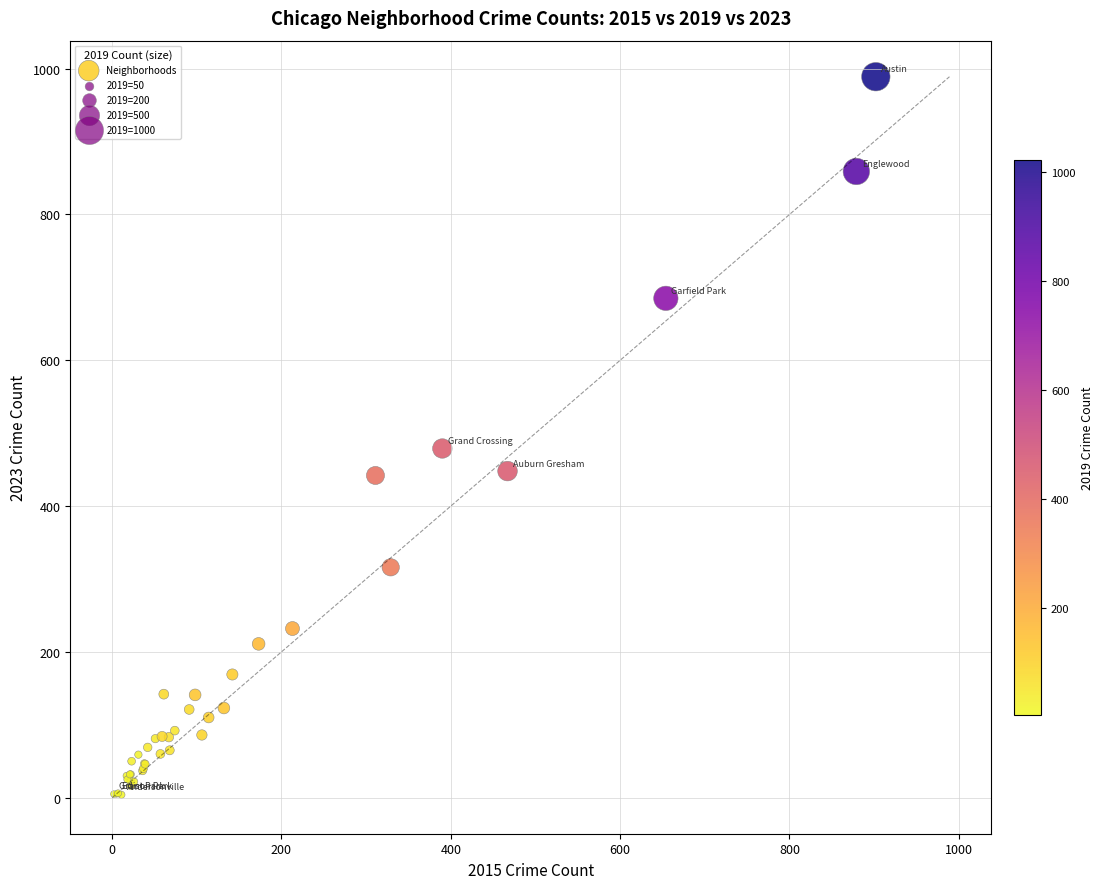

What Y value in the scatter plot is closest to 496?

479